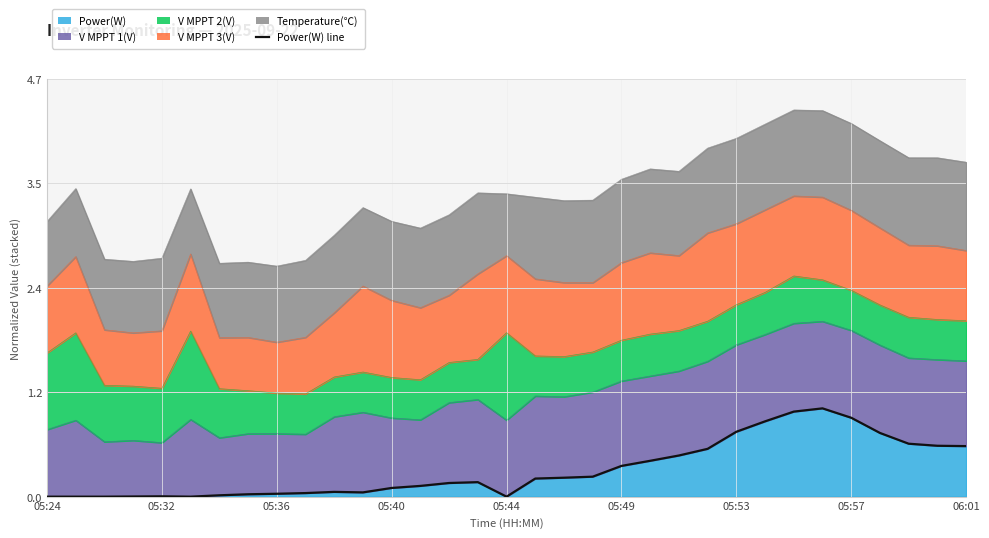

What is the maximum value shown in the chart?

1.0